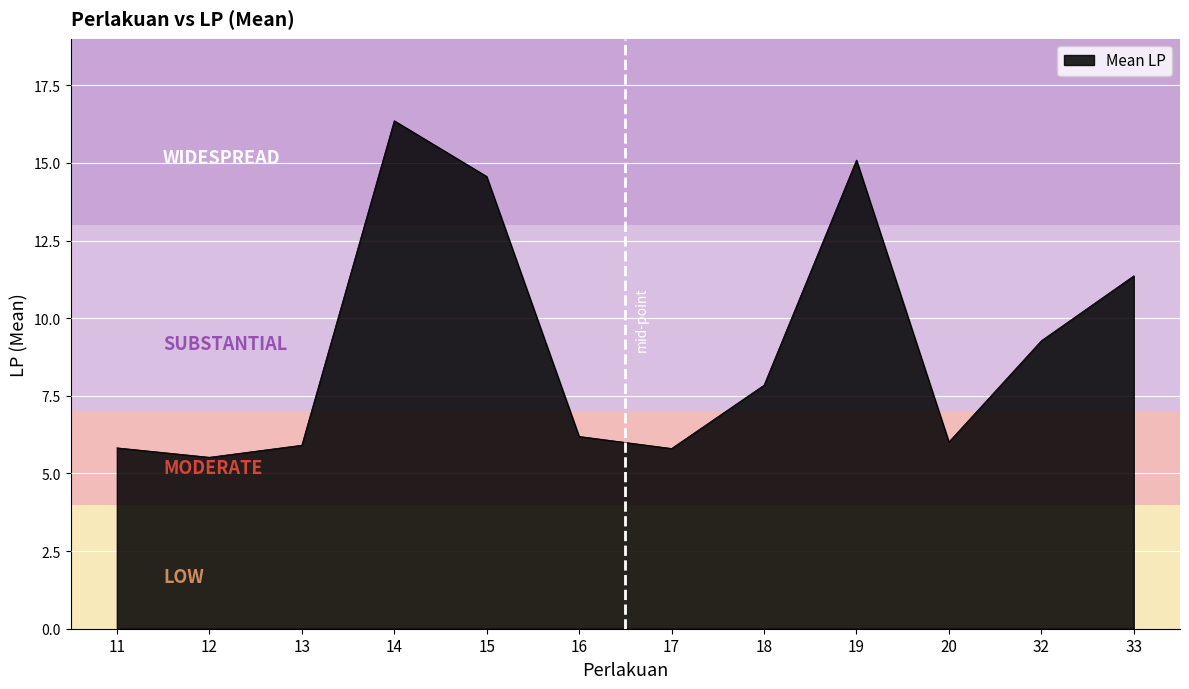

What is the difference between the maximum and minimum values?

10.8